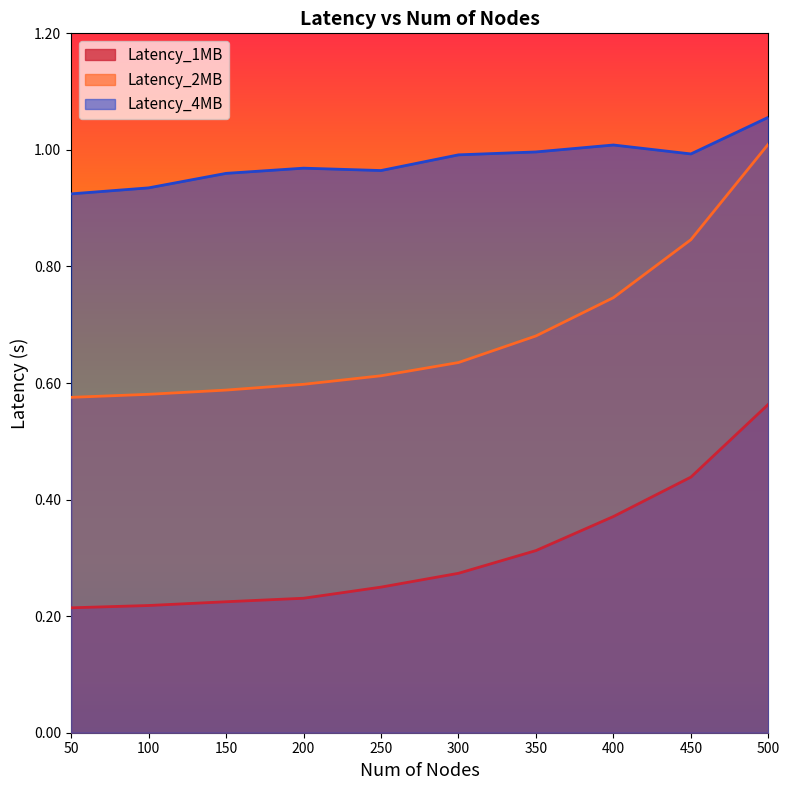

Which category has the highest value across all series?

500